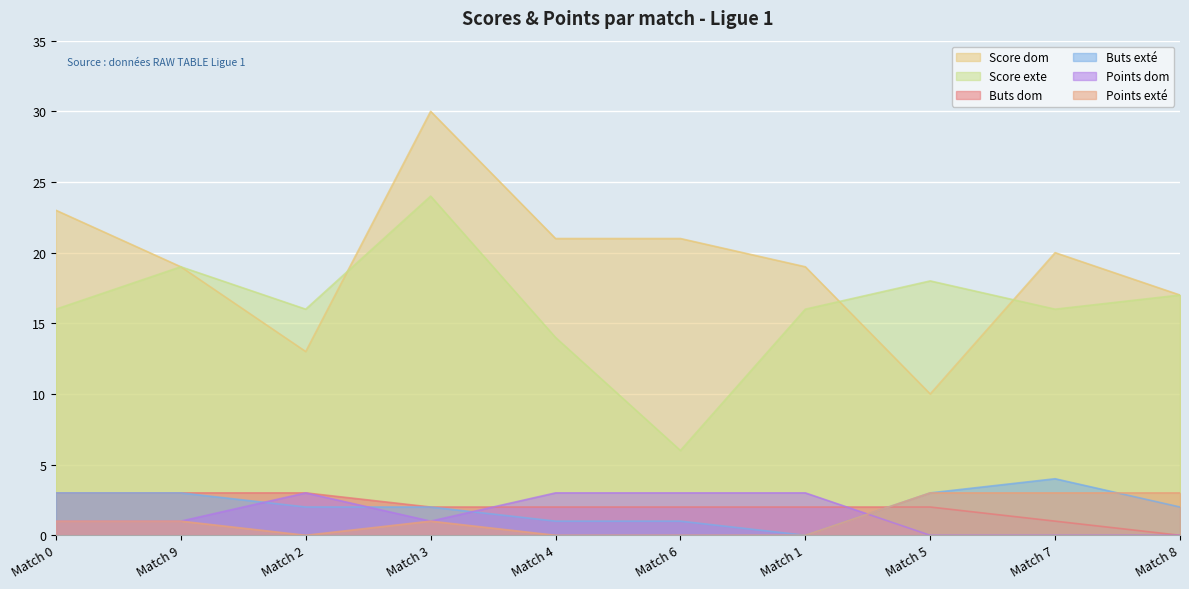

Reading left to right, extract all data points from this chart.

Score dom: 23	19	13	30	21	21	19	10	20	17
Score exte: 16	19	16	24	14	6	16	18	16	17
Buts dom: 3	3	3	2	2	2	2	2	1	0
Buts exté: 3	3	2	2	1	1	0	3	4	2
Points dom: 1	1	3	1	3	3	3	0	0	0
Points exté: 1	1	0	1	0	0	0	3	3	3